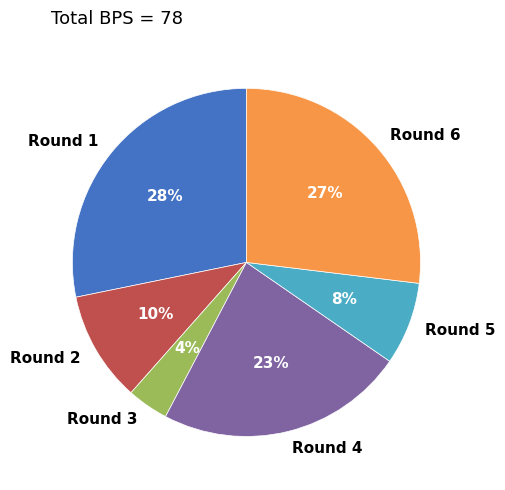

What percentage is the Round 4 slice, to the nearest percent?

23%